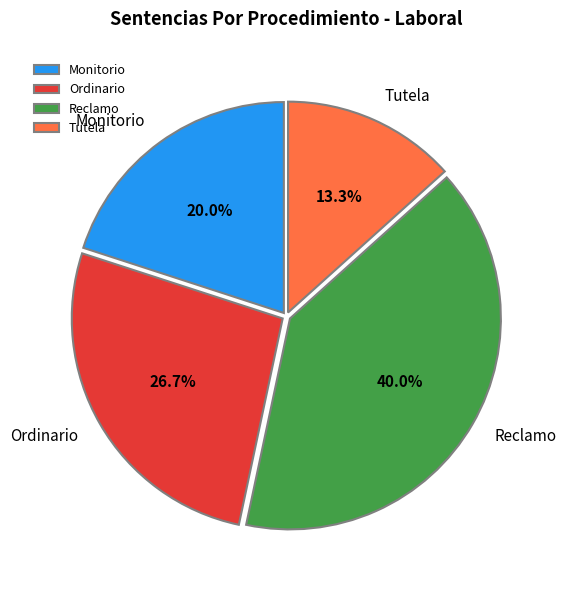

Is there any slice that represents more than half of the pie?

No